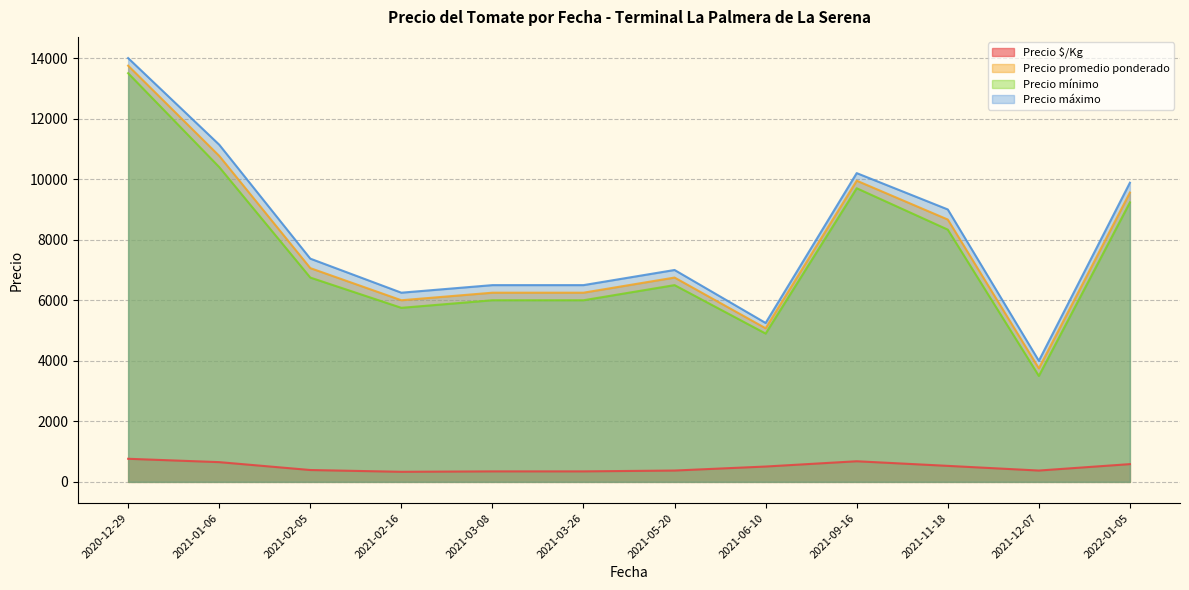

What are all the series names shown in the legend?

Precio $/Kg, Precio promedio ponderado, Precio mínimo, Precio máximo